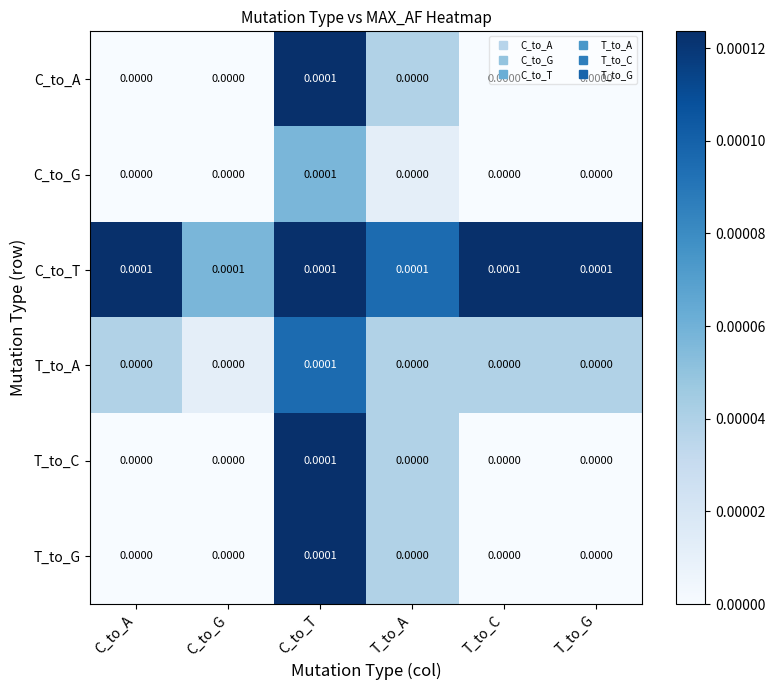

At how many categories does at least one series exceed 0?

6